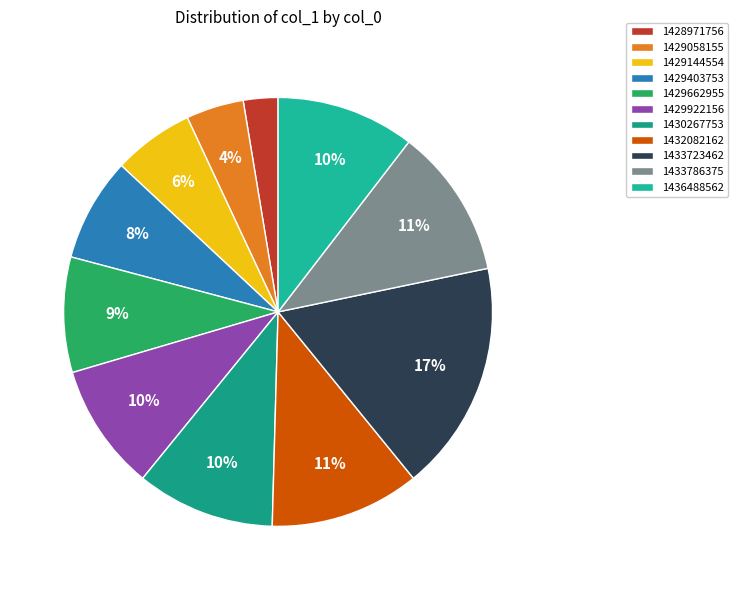

What is the total percentage of 1429662955 and 1433723462?

26.1%